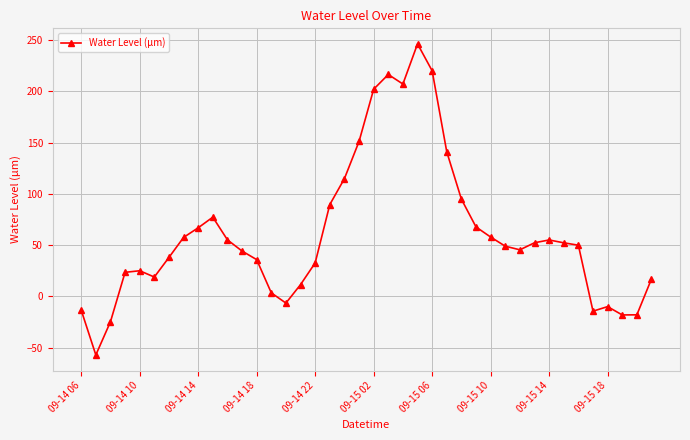

How many data points are less than 49?

20